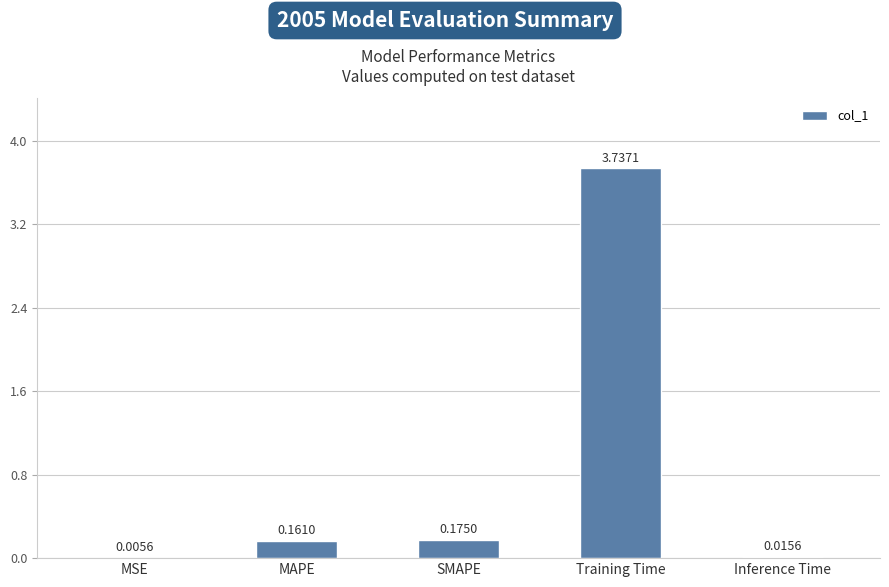

What is the change in value from SMAPE to Inference Time?

-0.2